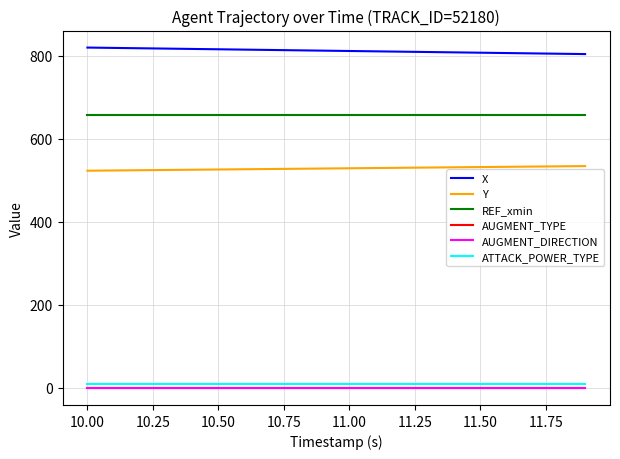

True or false: Y and ATTACK_POWER_TYPE cross at least once.

False